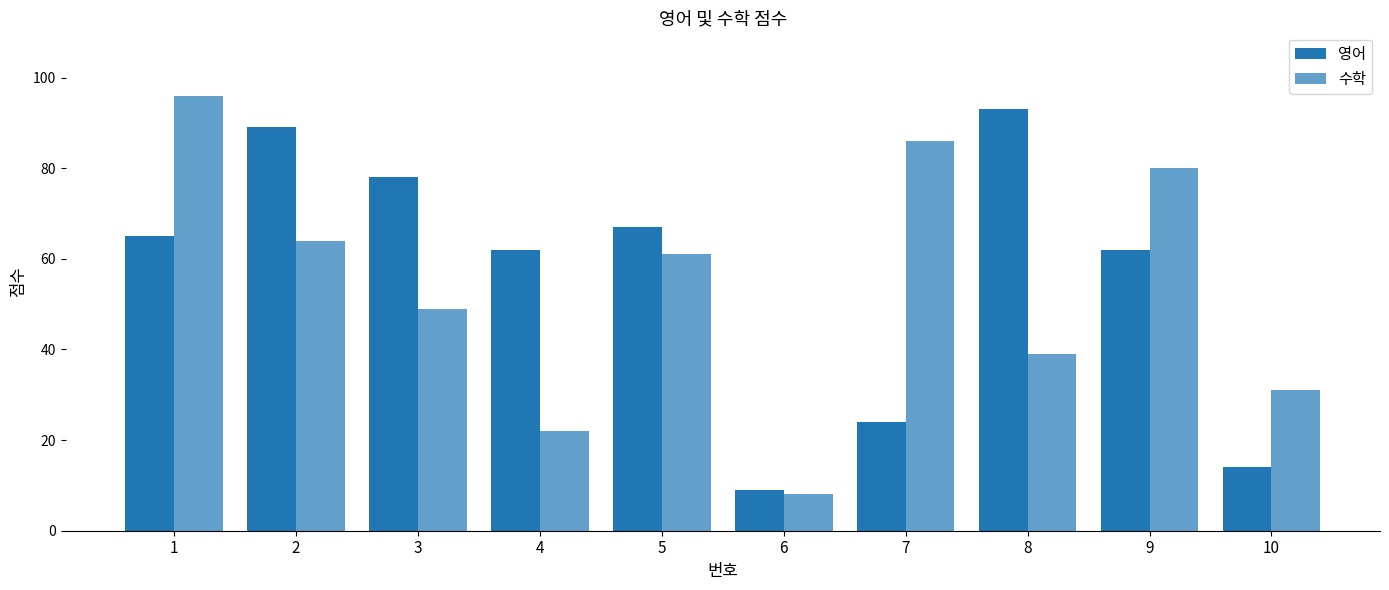

Which series changed the most between 7 and 10?

수학